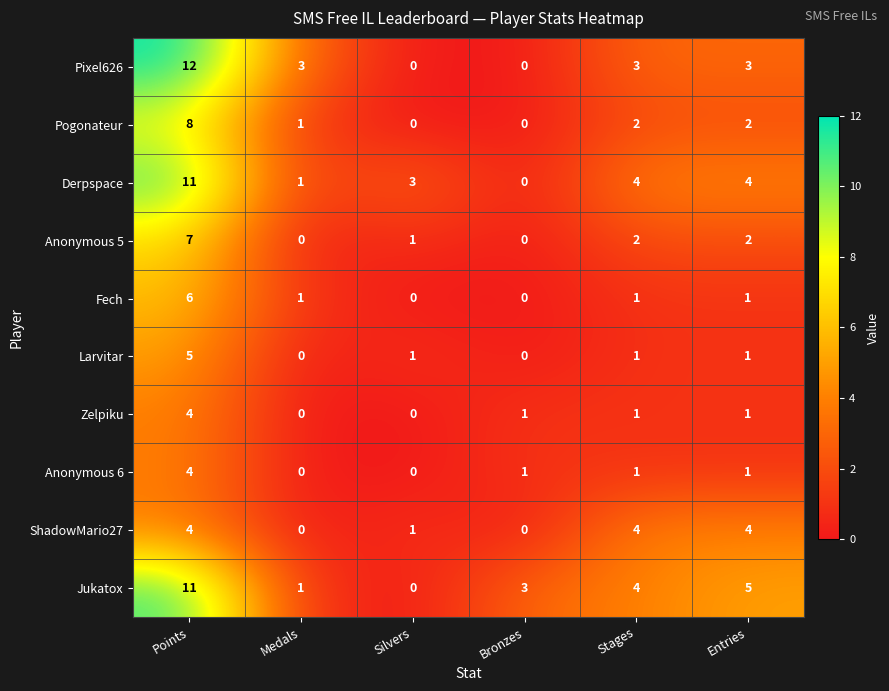

How many Fech values are between 0 and 1?

5